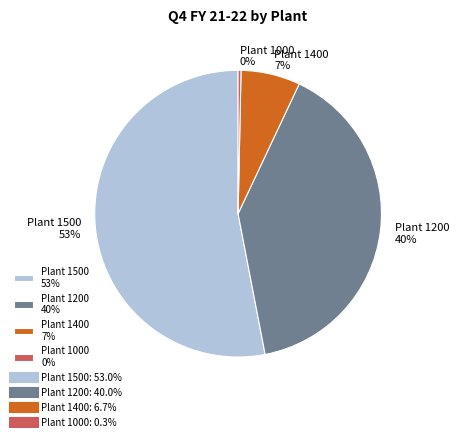

Count the number of slices in the pie.

4